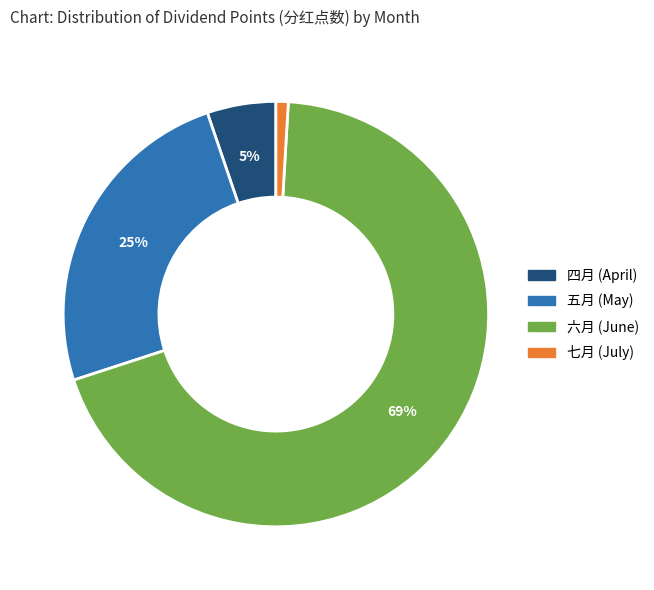

How many segments does this pie chart have?

4